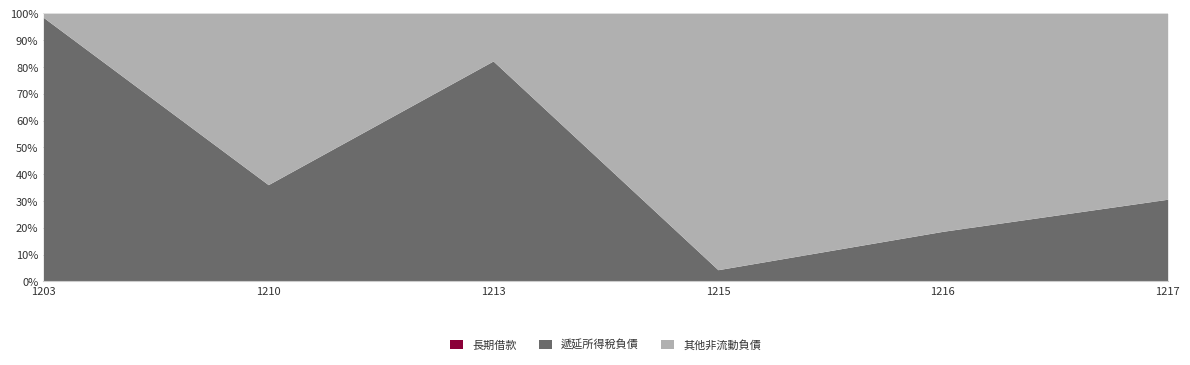

Which has a higher value, 1213 or 1216?

1213